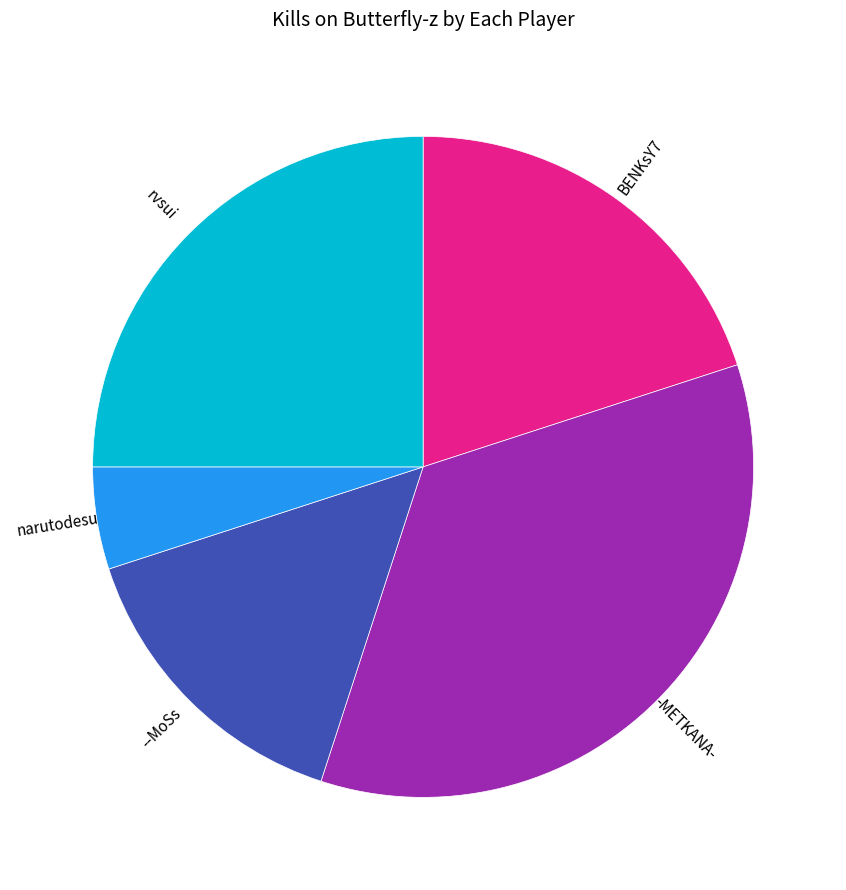

Which slice is the largest?

-METKANA-